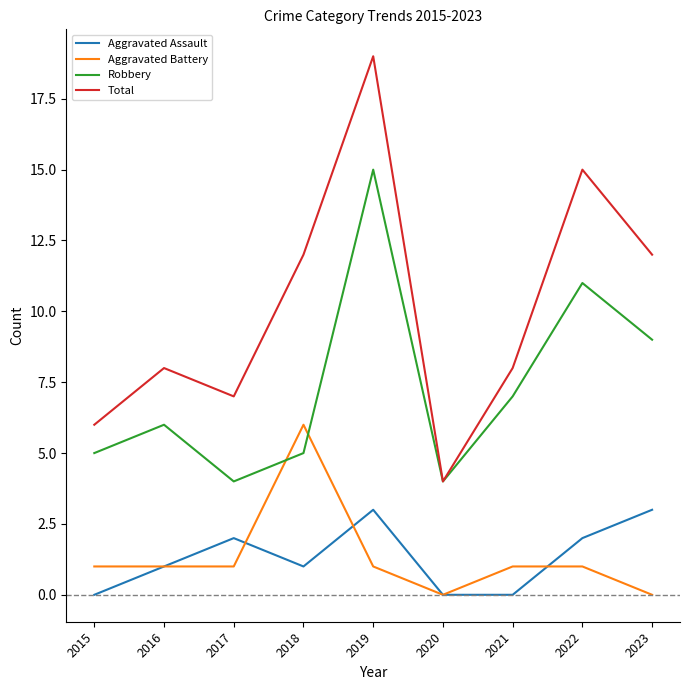

Which series has the largest range (max minus min)?

Total